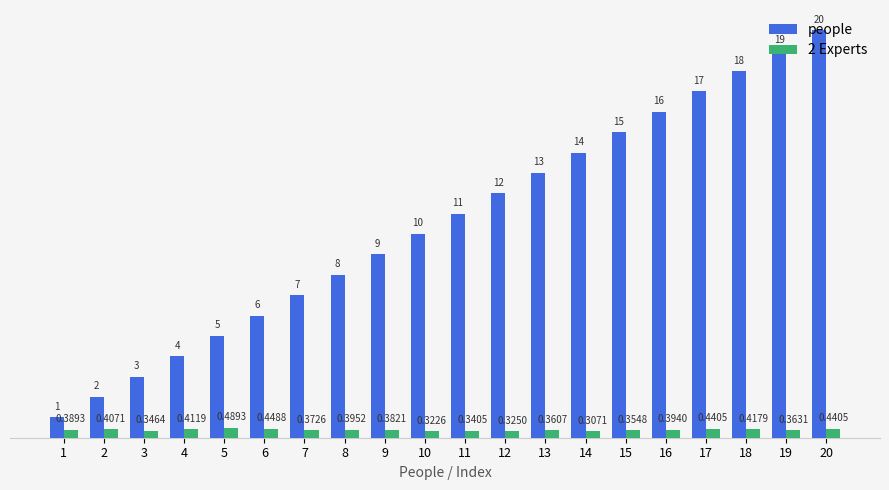

Which series has the largest range (max minus min)?

people